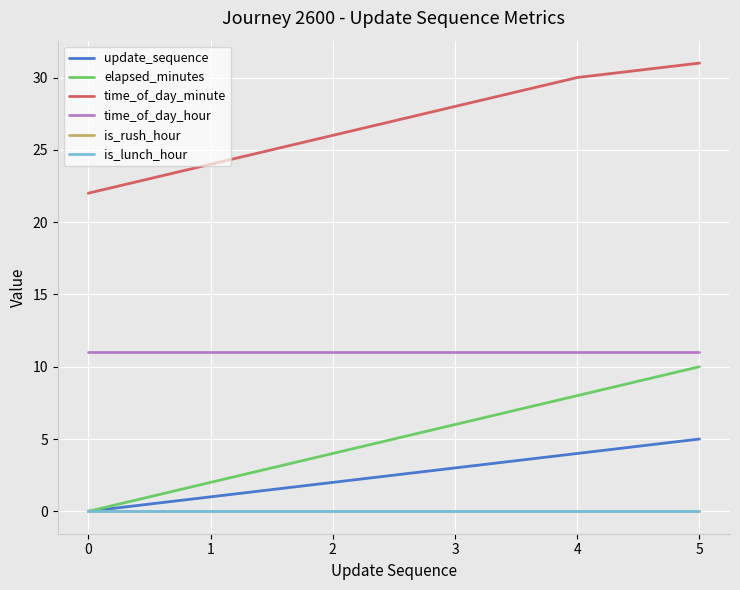

What is the sum of all update_sequence values?

15